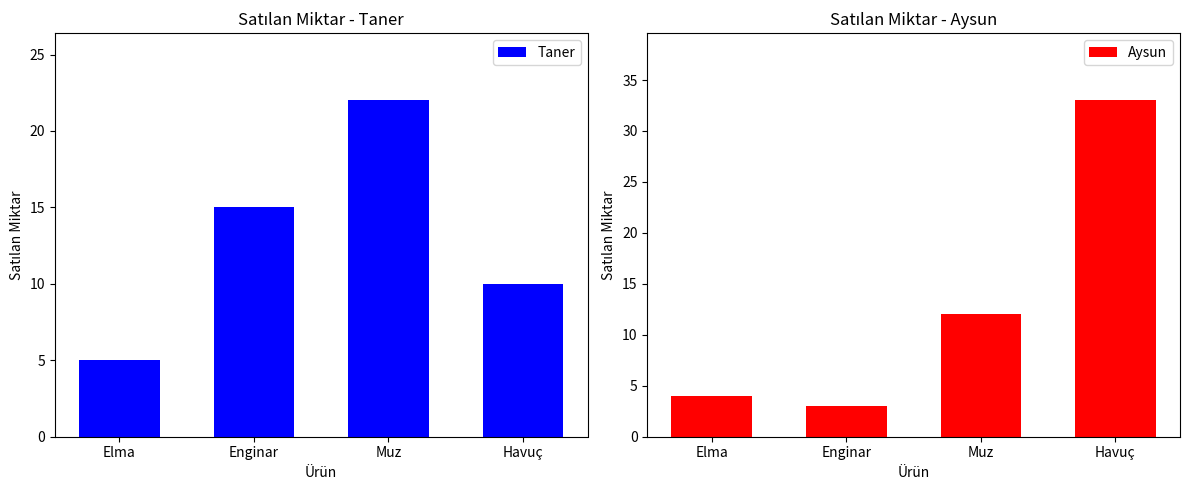

What is the label of the 4th bar from the right?

Elma